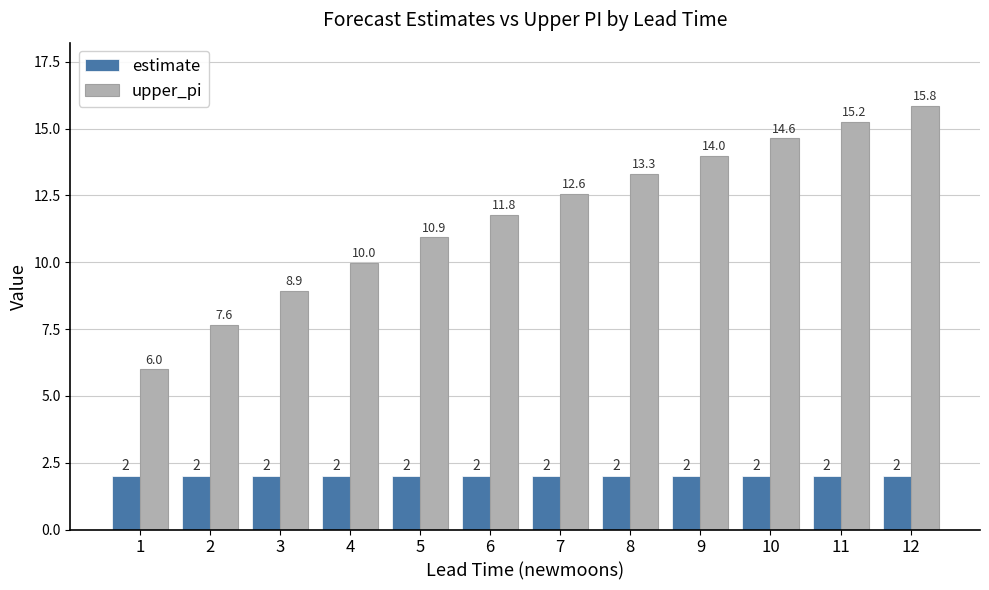

How many groups of bars are there?

12